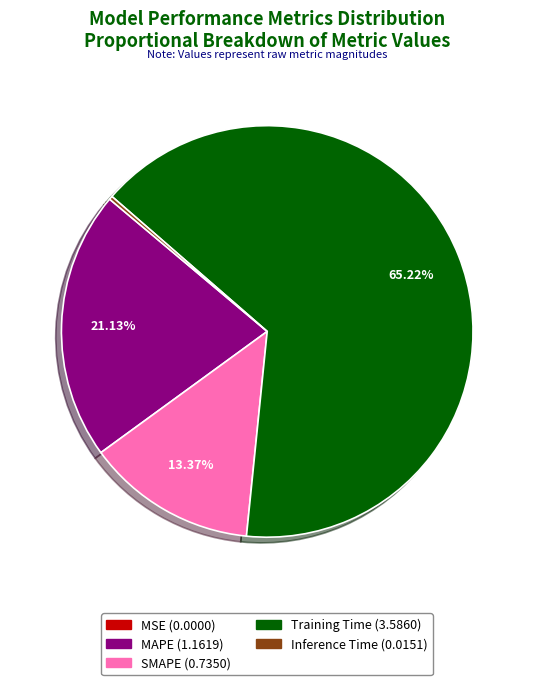

Which category accounts for the majority?

Training Time